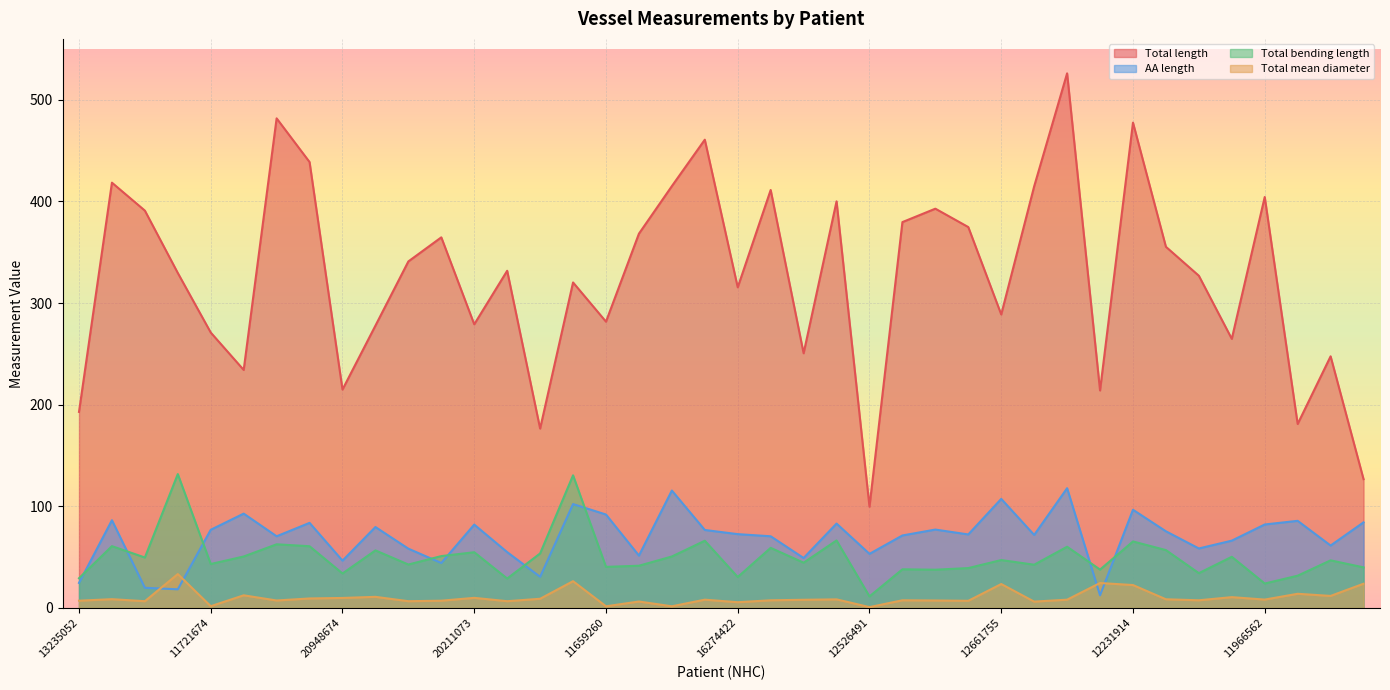

Which series has the largest range (max minus min)?

Total length